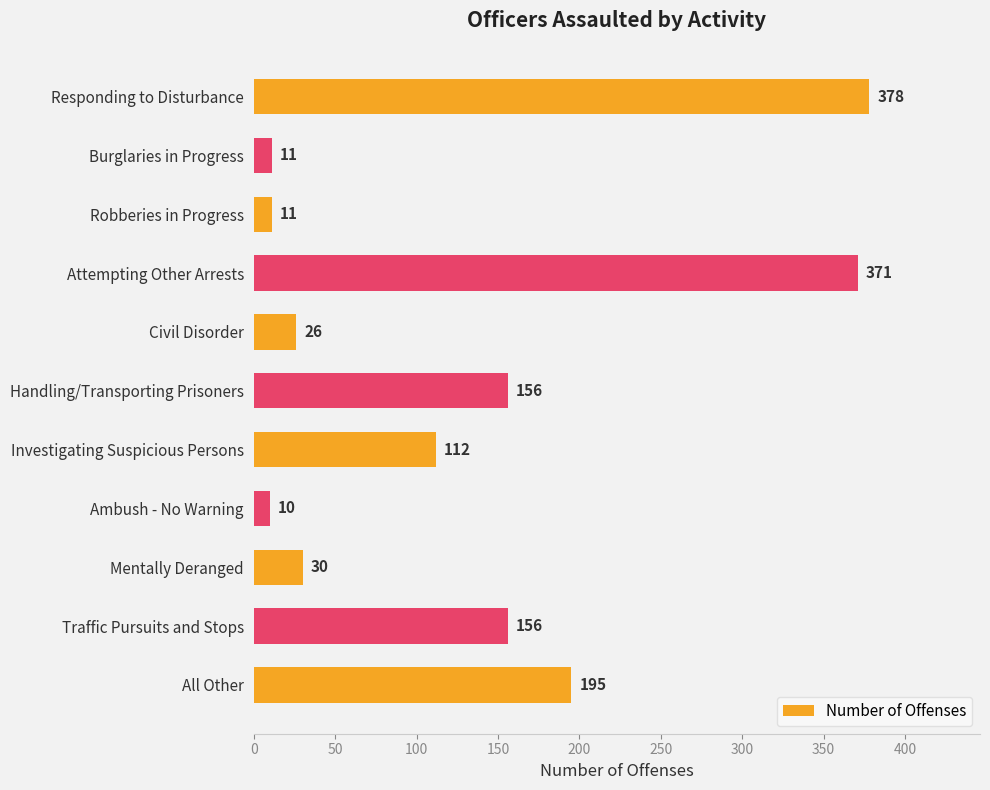

Is it true that the value at Traffic Pursuits and Stops is 258?

False